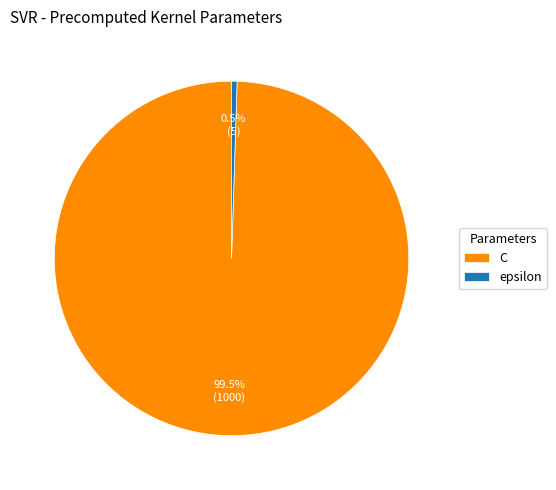

Which category has the biggest portion of the pie?

C